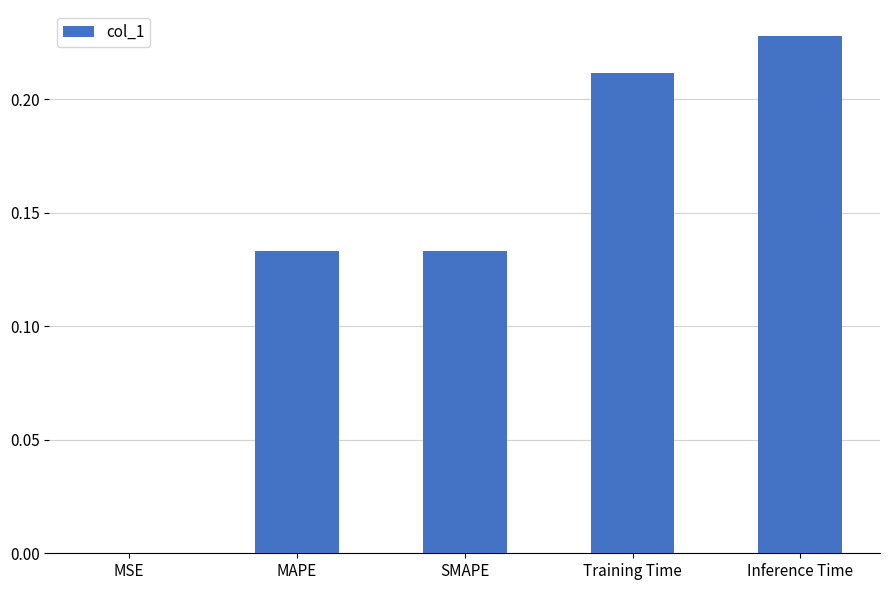

The chart shows a value of 0.3 at Training Time. True or false?

False